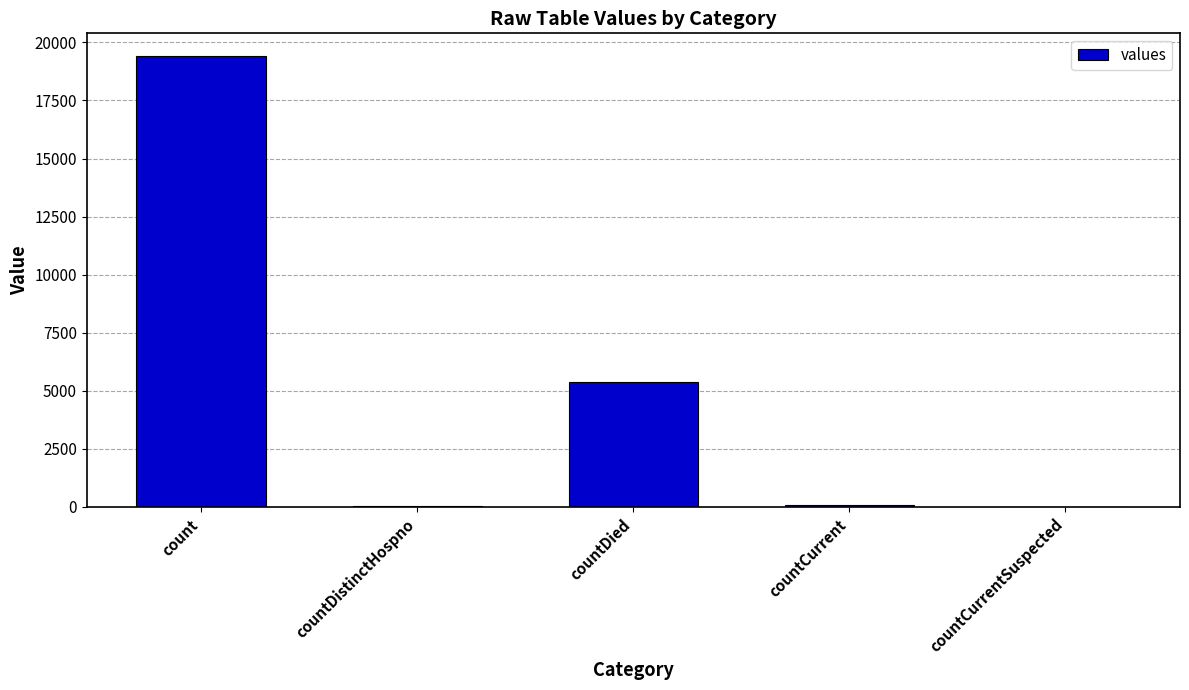

What is the sum of all values?

24875